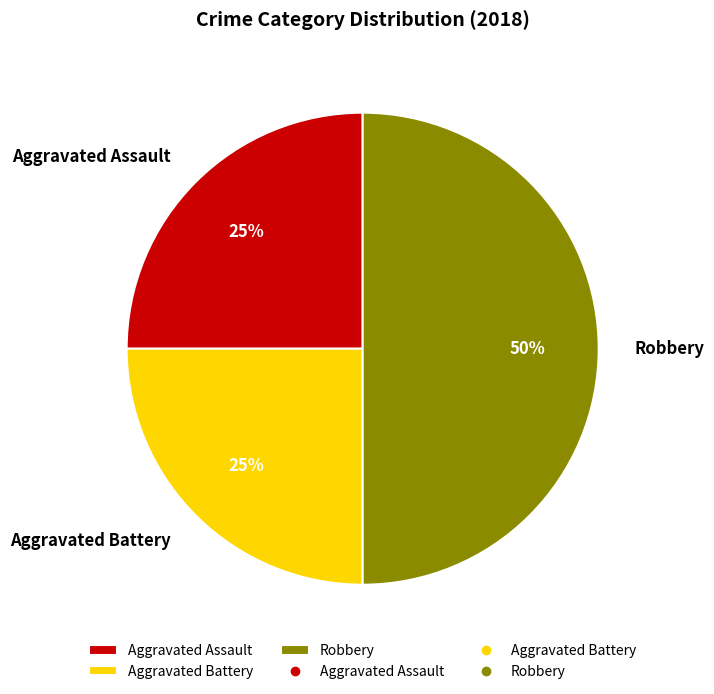

What is the largest slice in the pie chart?

Robbery